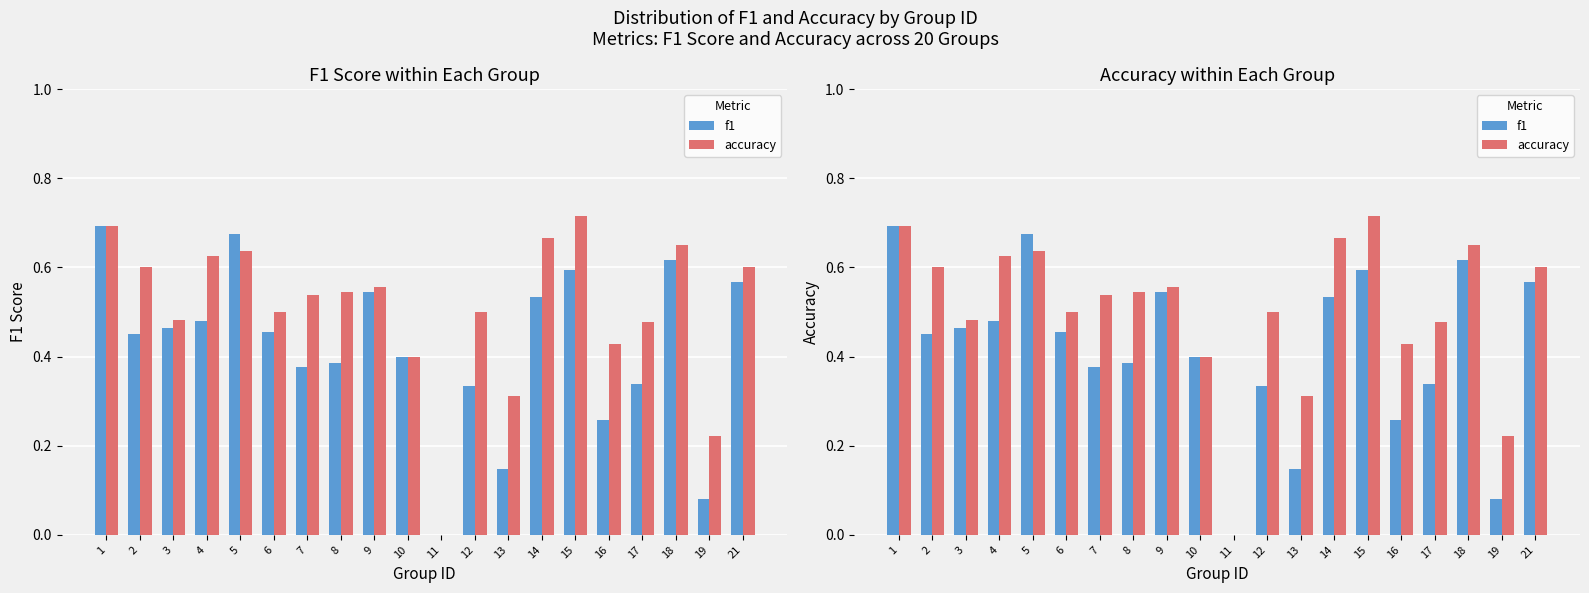

What is the total value across all series at 5?

1.3